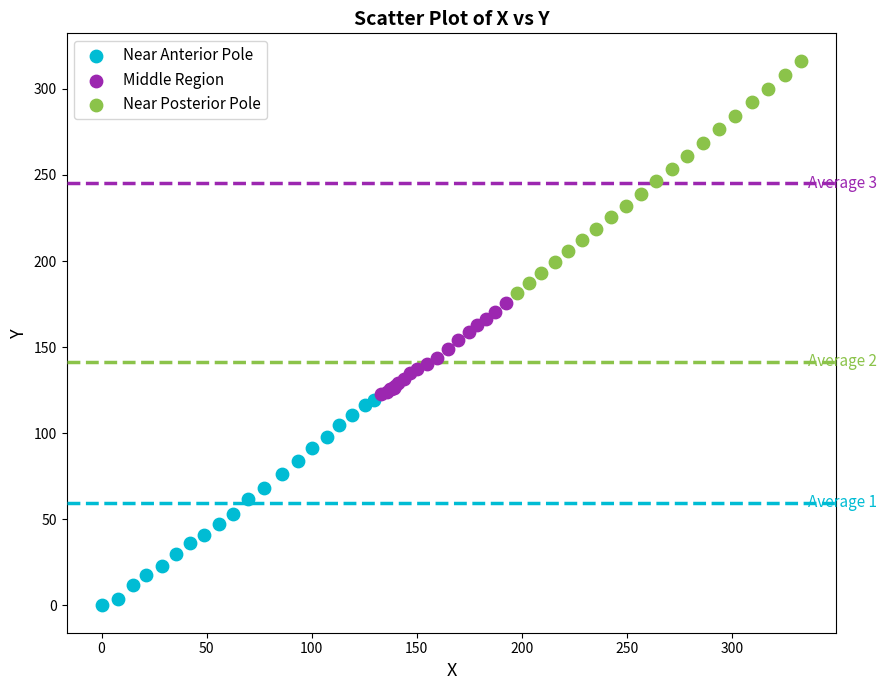

Which series reaches the minimum Y coordinate?

Near Anterior Pole